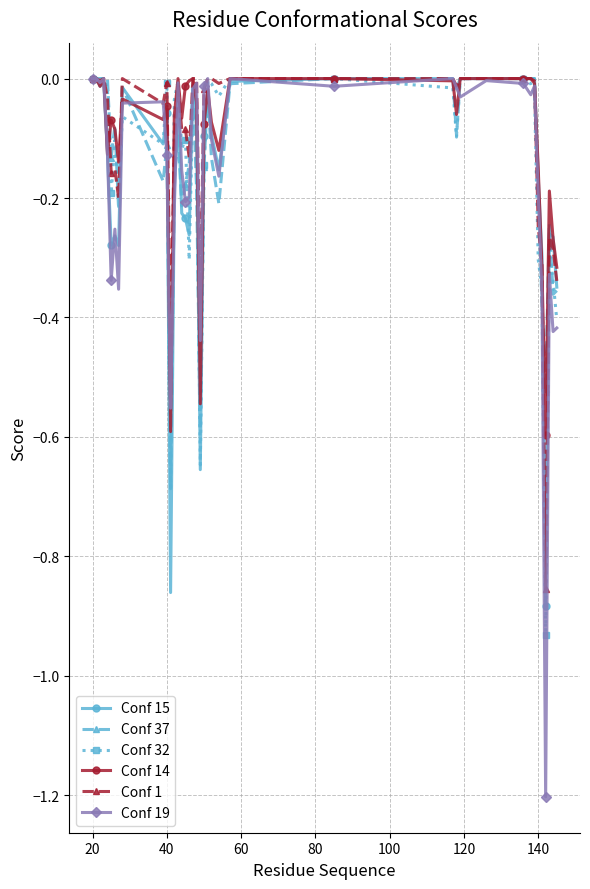

What is the minimum value for Conf 19?

-1.2